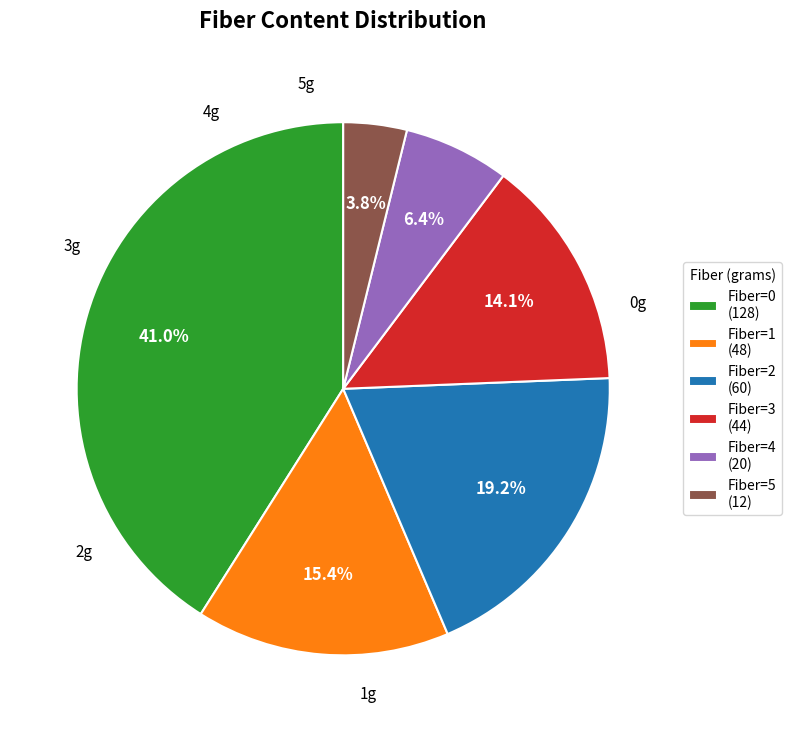

Which slice is the smallest?

Fiber=5 (12)